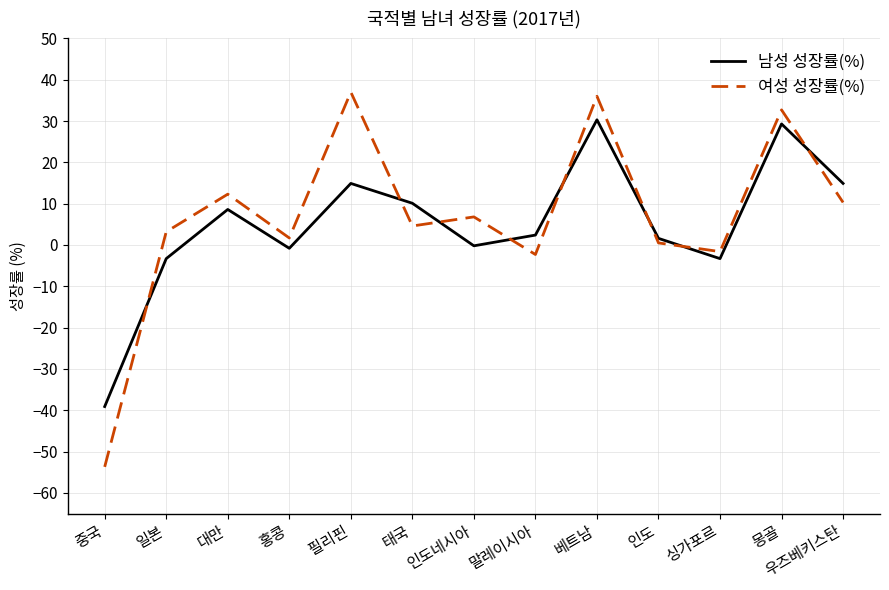

Between which two adjacent categories do 여성 성장률(%) and 남성 성장률(%) first intersect?

중국 and 일본